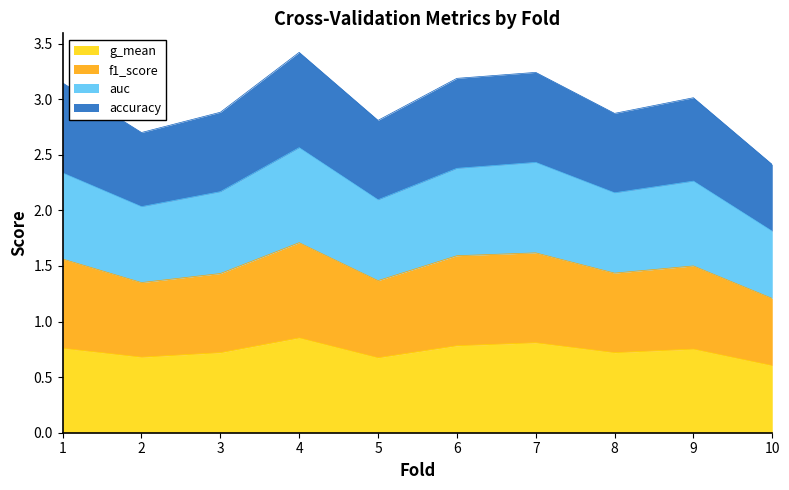

How many values in the accuracy series are below 3?

5